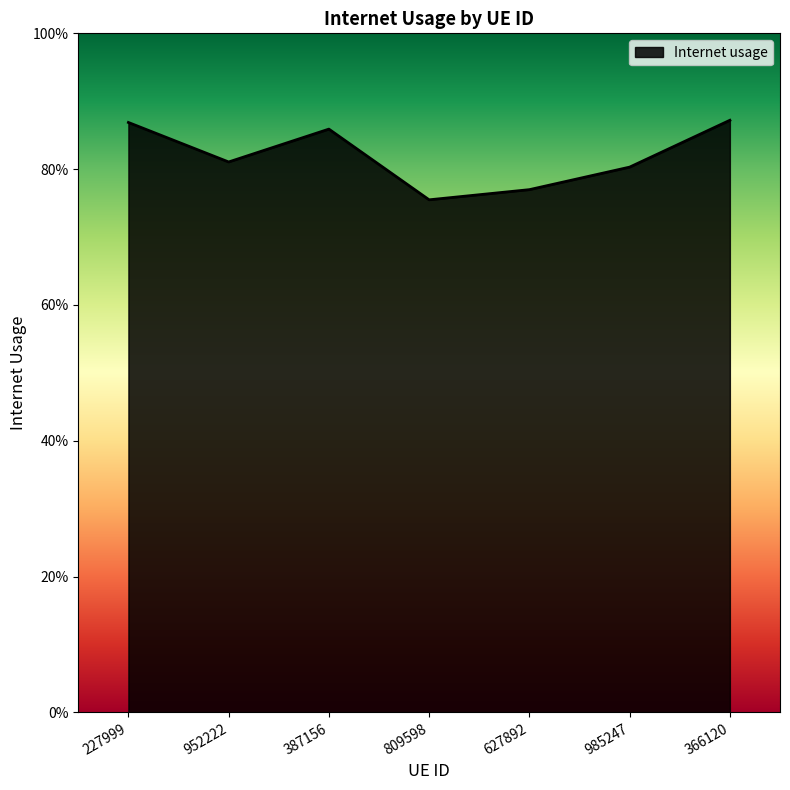

What is the sum of all values?

5.7